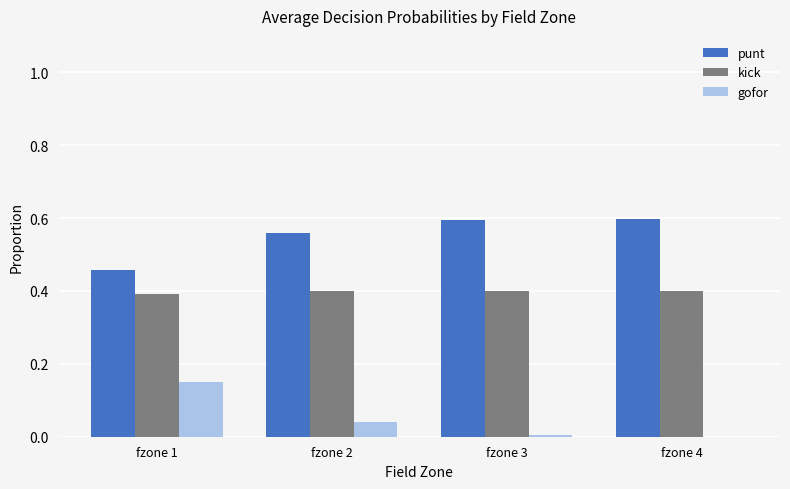

How many groups of bars are there?

4